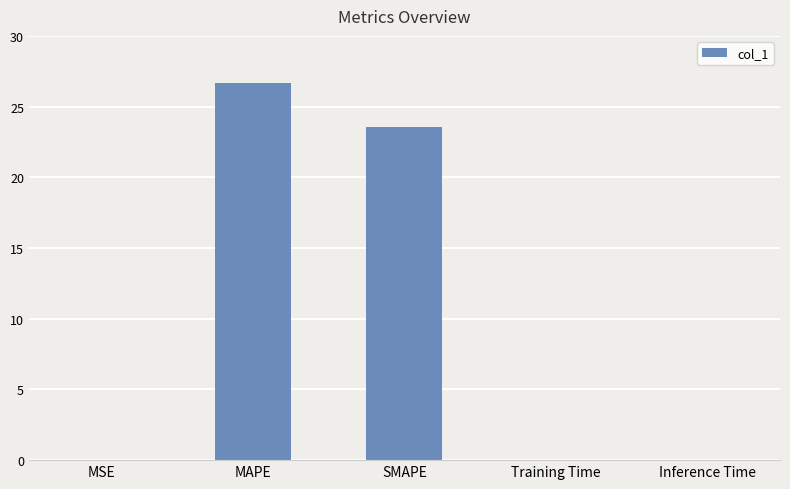

Are the bars grouped side by side (vs. stacked)?

No